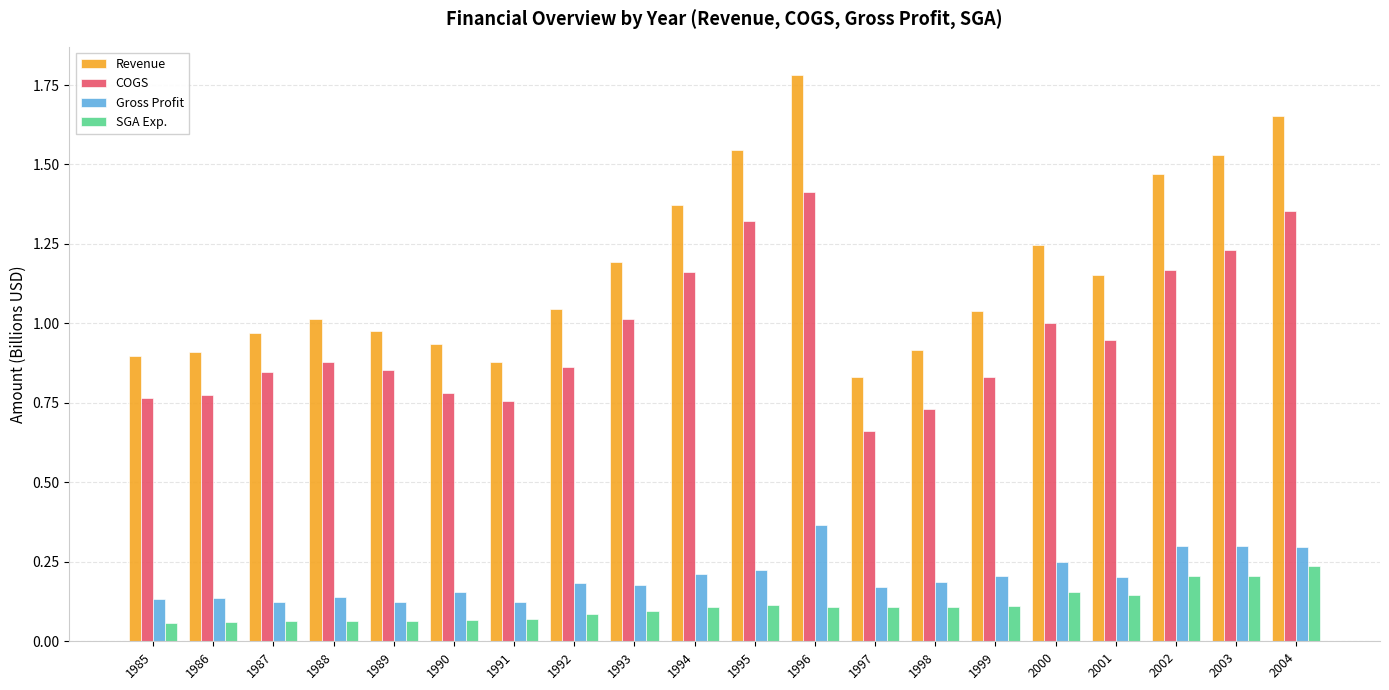

Which category has the highest value across all series?

1996